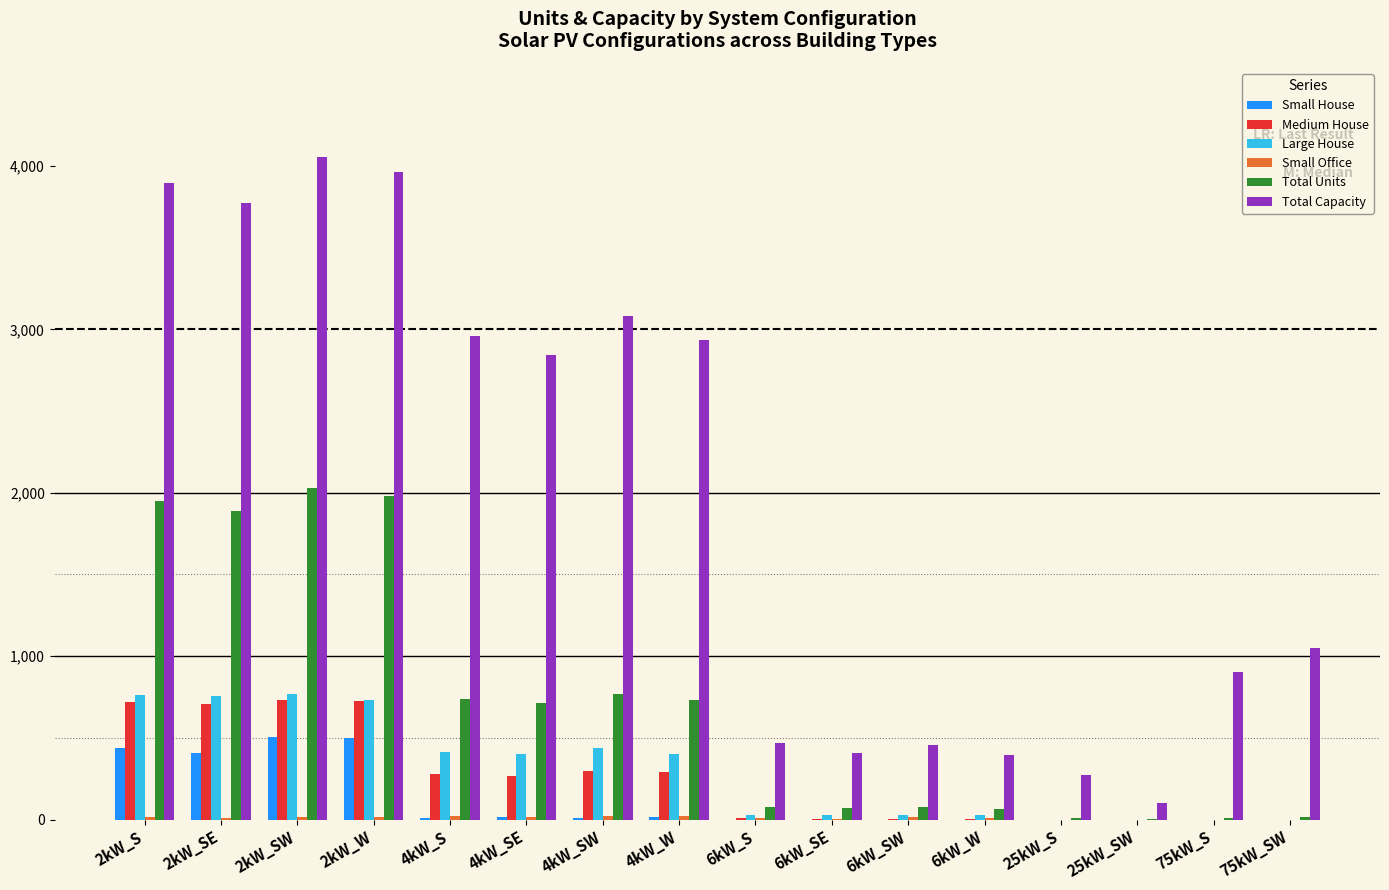

What is the maximum value shown in the chart?

4056